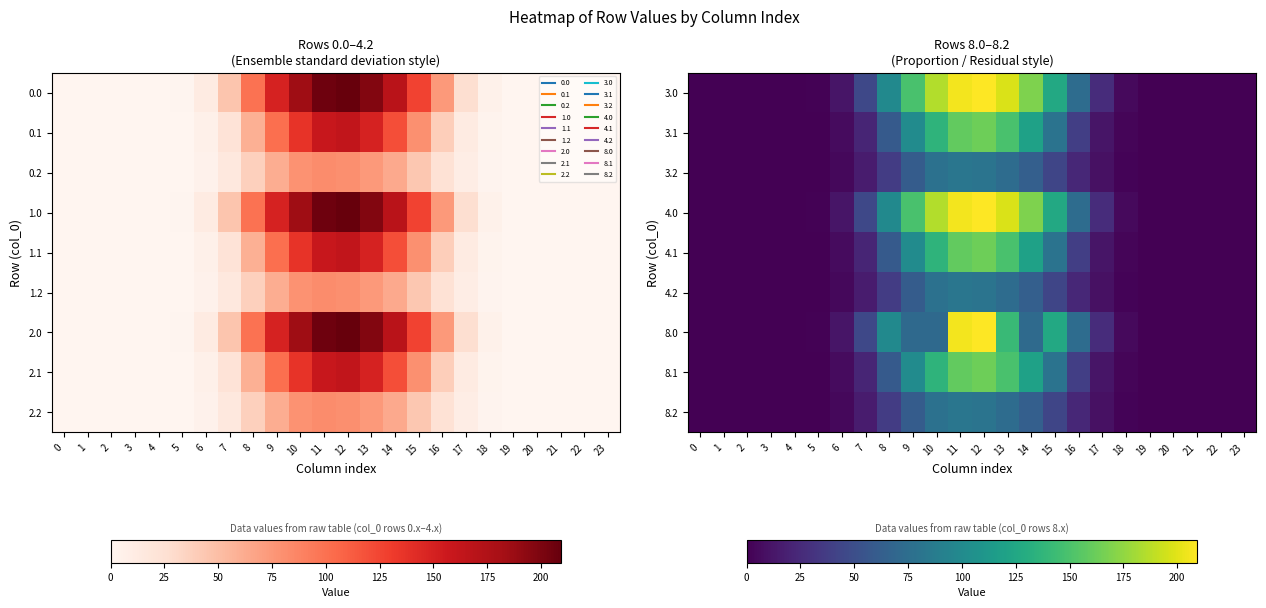

List the labels in order of 8.0 value, smallest first.

0, 1, 2, 3, 4, 20, 21, 22, 23, 19, 5, 18, 6, 17, 7, 9, 10, 14, 16, 8, 15, 13, 11, 12